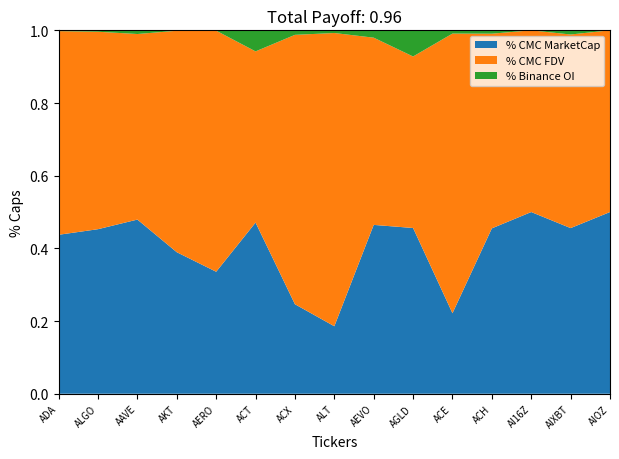

The value of % CMC MarketCap at AERO is 0.2. True or false?

False